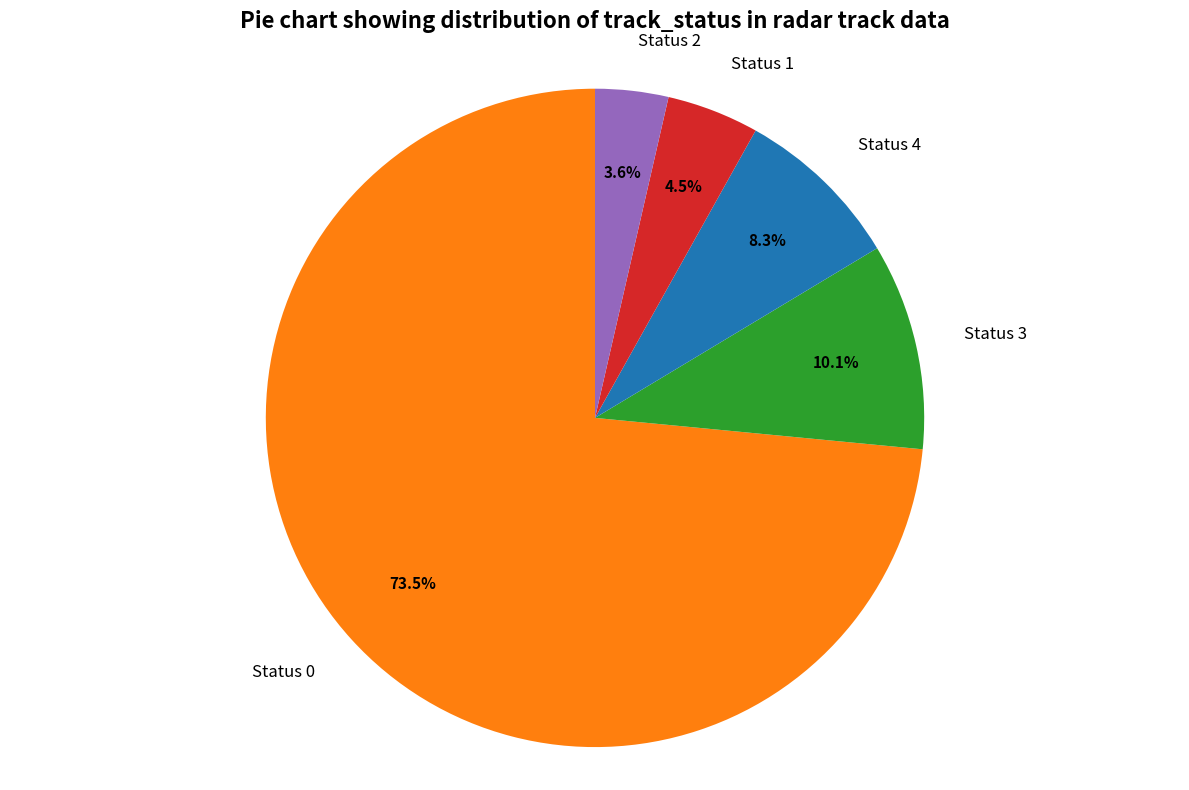

The Status 2 slice represents 4% of the pie. True or false?

True